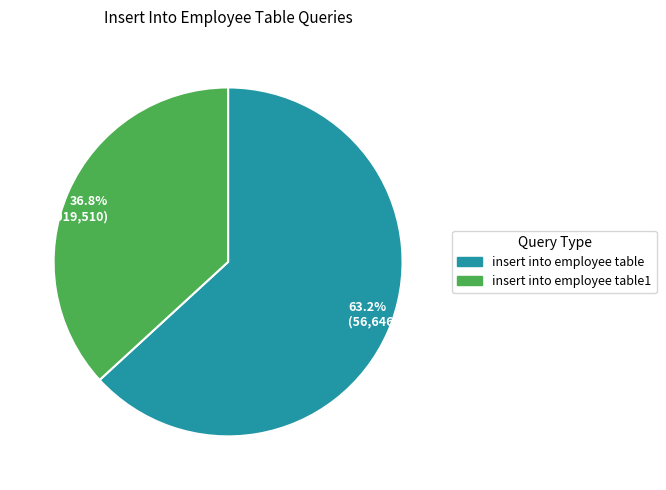

What percentage is NOT represented by 36.8% (33,019,510)?

63.2%